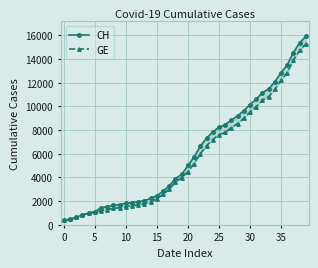

How many data points does each series have?

40